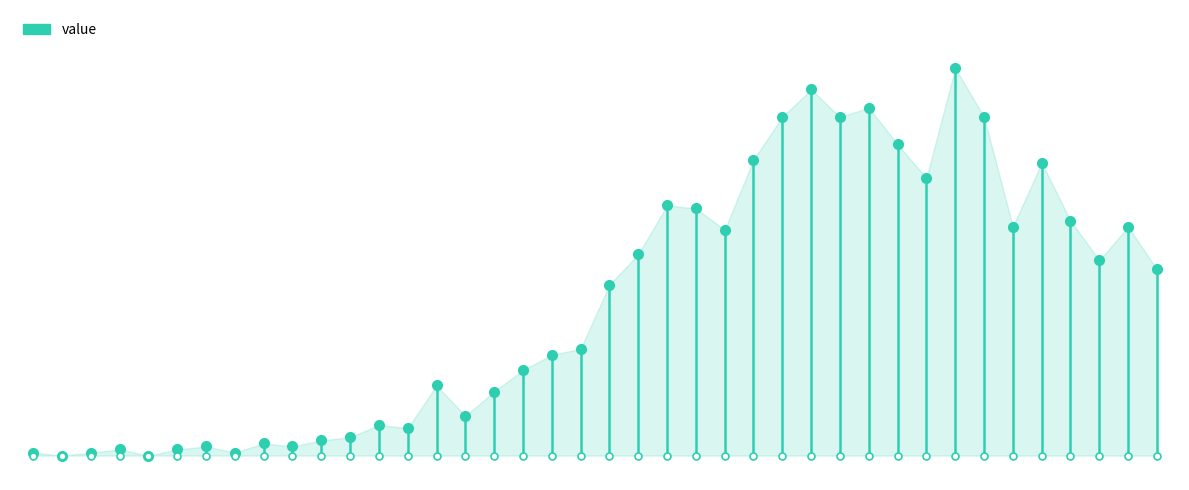

What is the label of the 38th point from the left?

2020-04-04